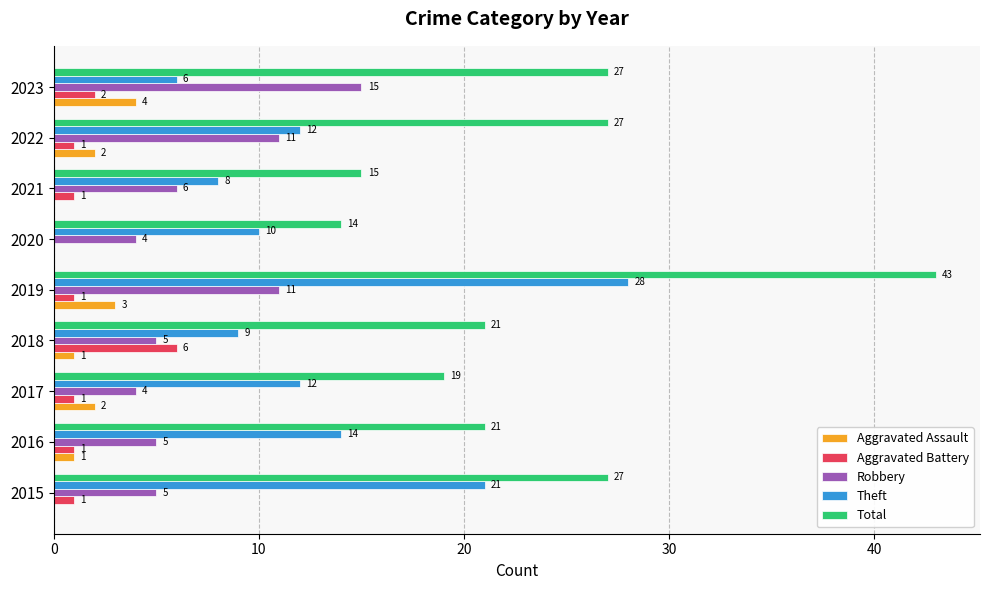

What is the maximum value for Total?

43